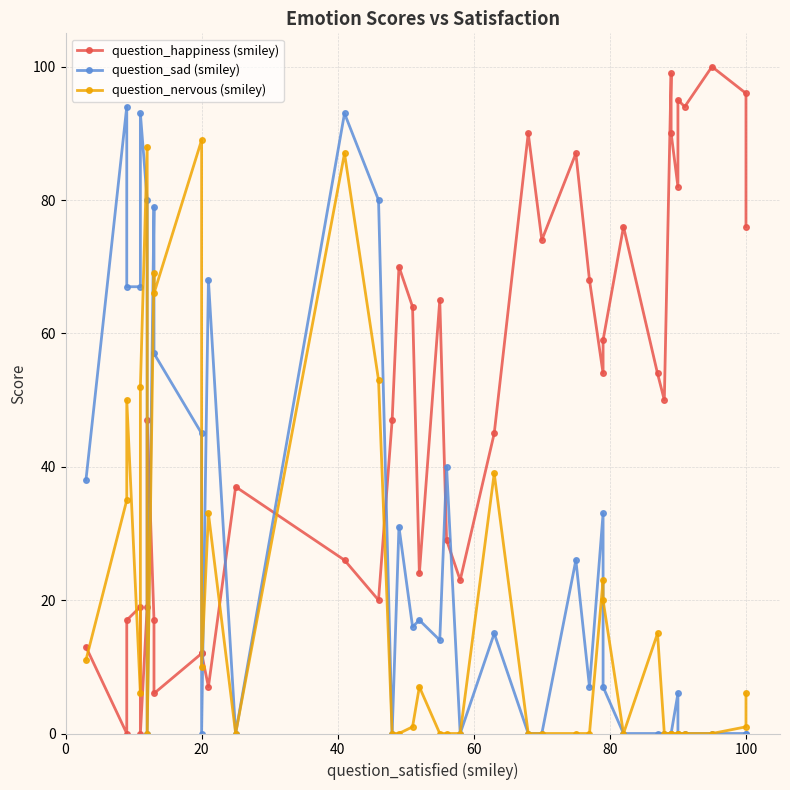

List the series in order of their overall mean, highest first.

question_happiness (smiley), question_sad (smiley), question_nervous (smiley)